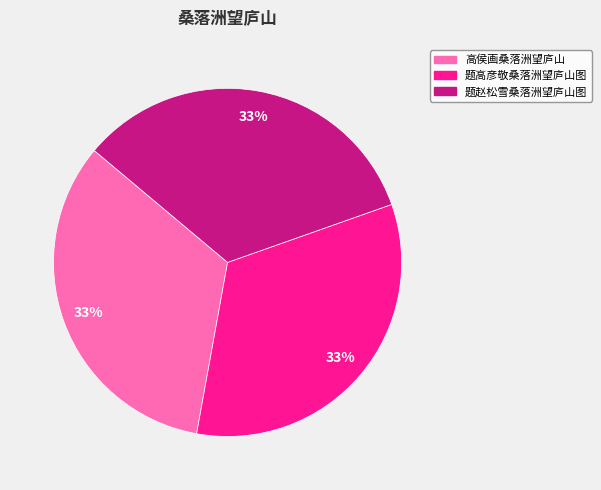

To the nearest percent, what percentage of the pie is 题高彦敬桑落洲望庐山图?

33%